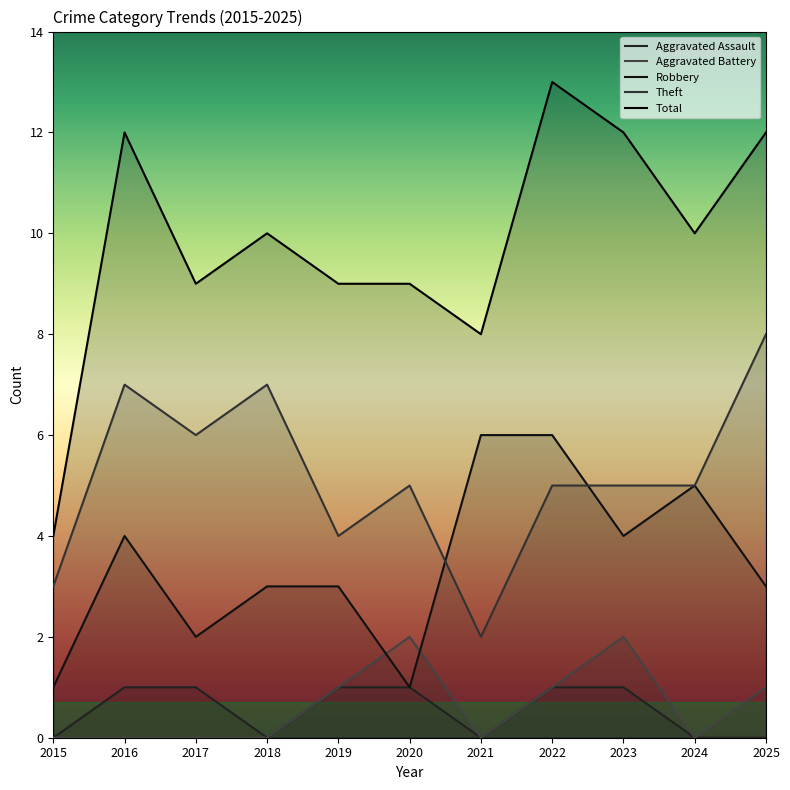

True or false: Theft and Aggravated Assault intersect in this chart.

False